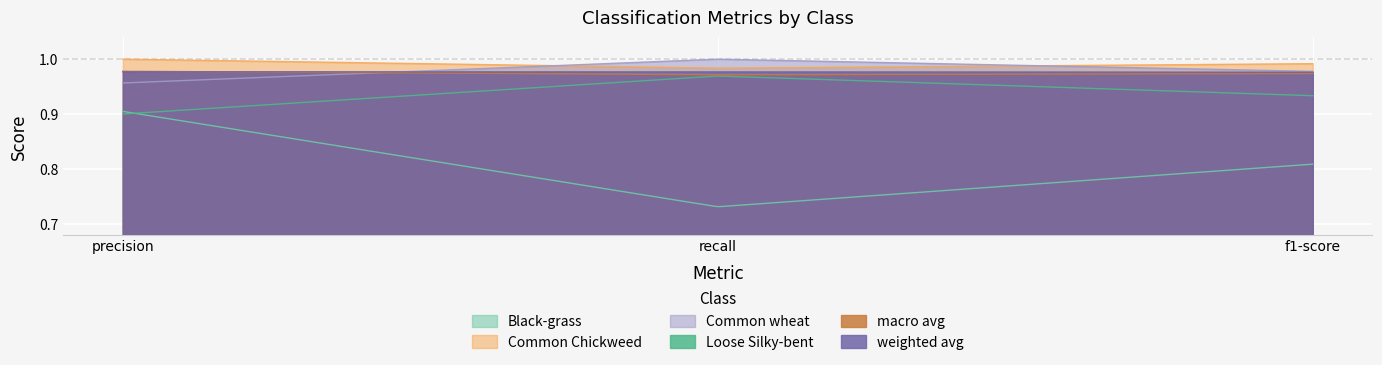

How many macro avg values are between 0 and 1?

300